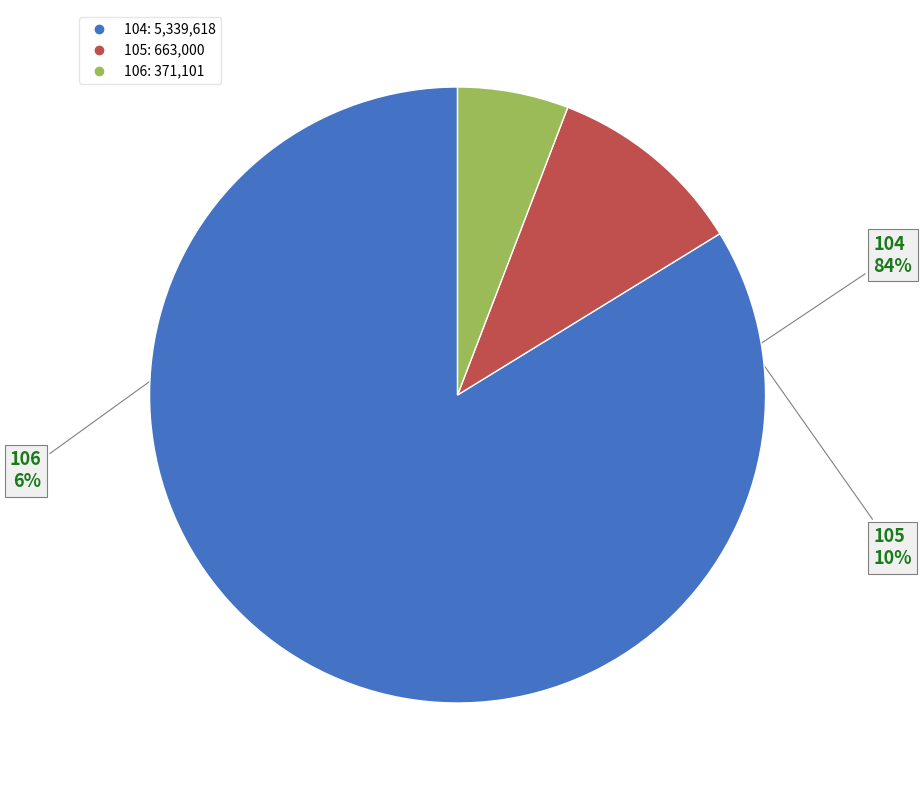

Between 106 and 104, which is larger?

104